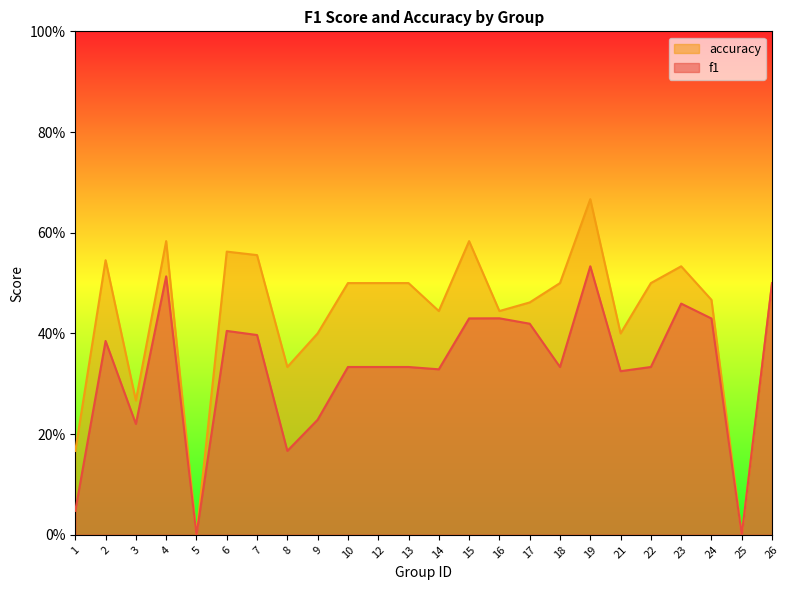

Where is the first local maximum for accuracy?

2